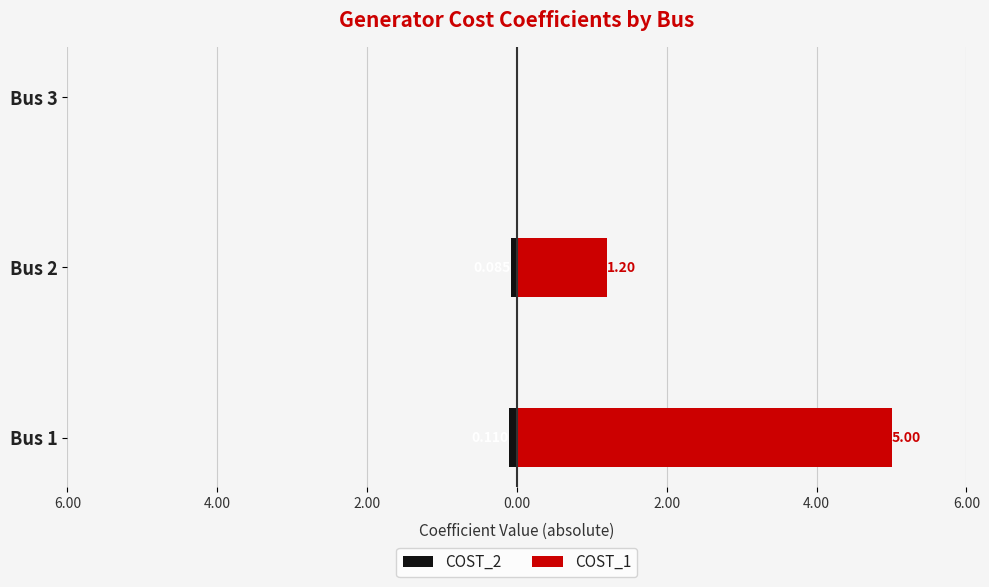

Which series changed the most between Bus 1 and Bus 3?

COST_1